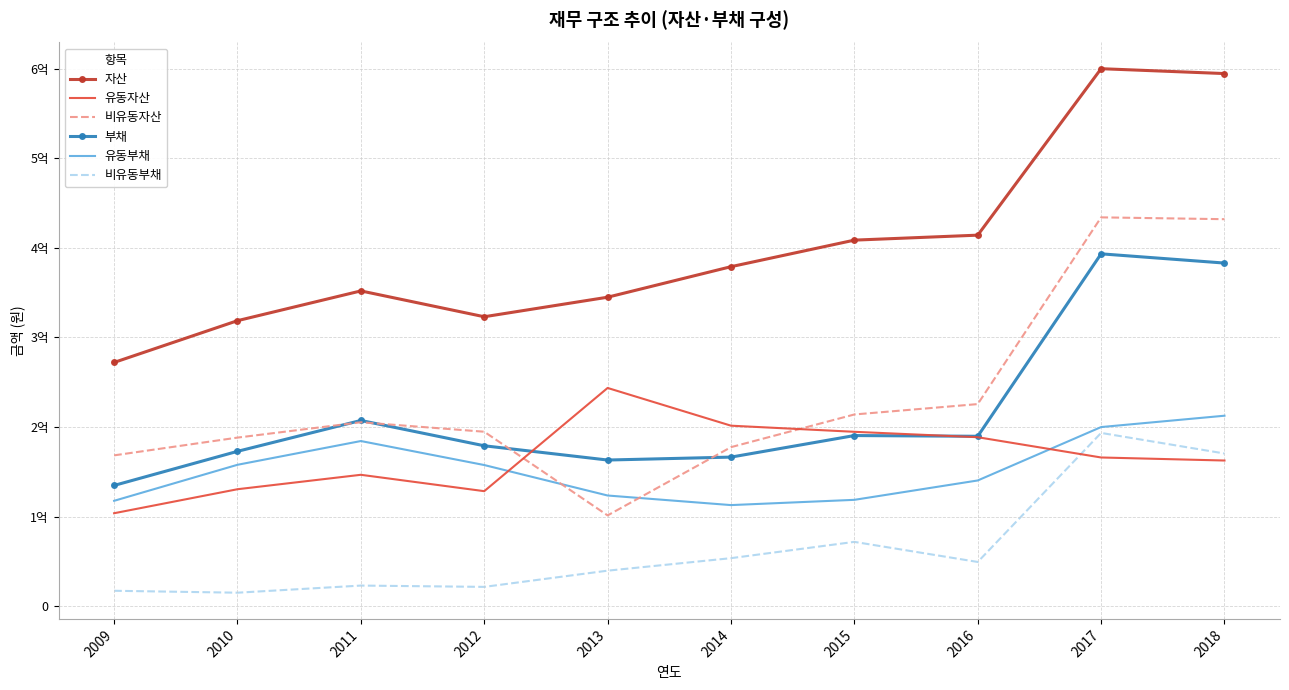

At how many categories does at least one series exceed 86140120?

10